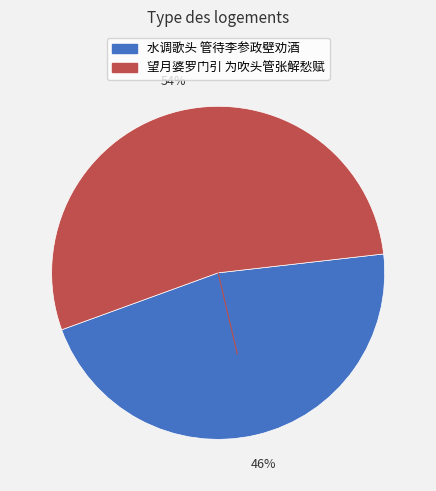

Which has a higher value, 望月婆罗门引 为吹头管张解愁赋 or 水调歌头 管待李参政壁劝酒?

望月婆罗门引 为吹头管张解愁赋